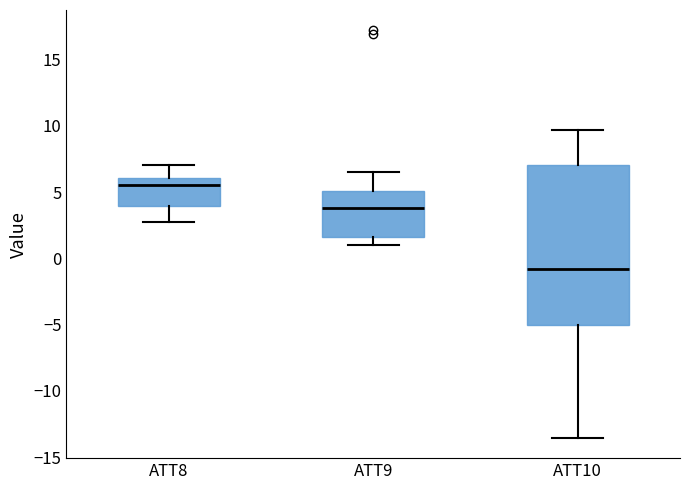

Which box is the tallest, from its lower edge to its upper edge?

ATT10